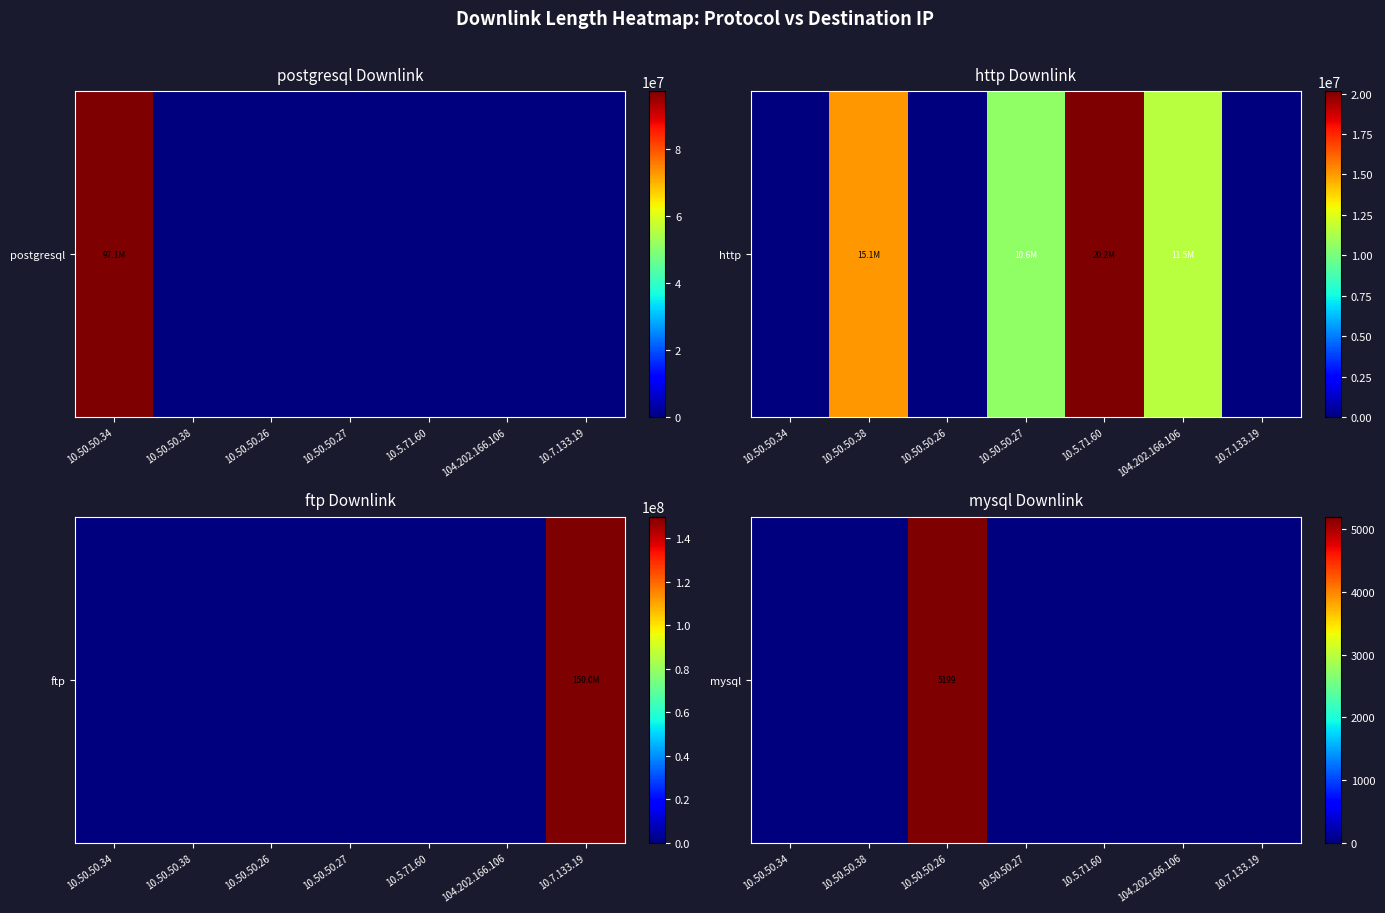

Rank the categories by value from lowest to highest.

10.50.50.34, 10.50.50.38, 10.50.50.27, 10.5.71.60, 104.202.166.106, 10.7.133.19, 10.50.50.26